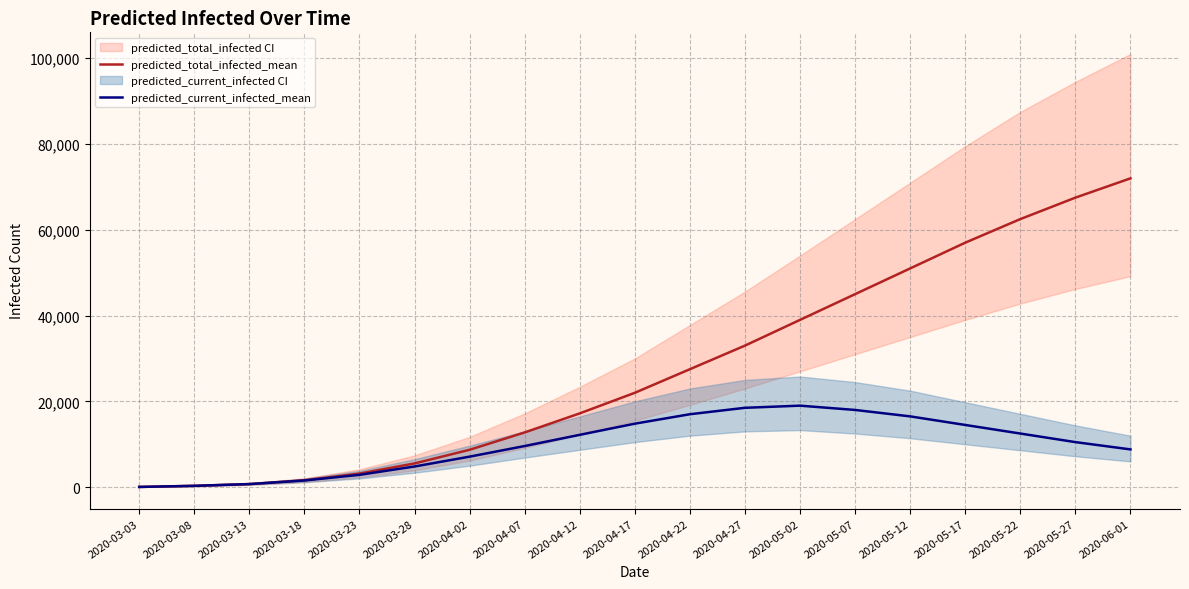

True or false: predicted_total_infected_mean and predicted_current_infected_mean cross at least once.

False